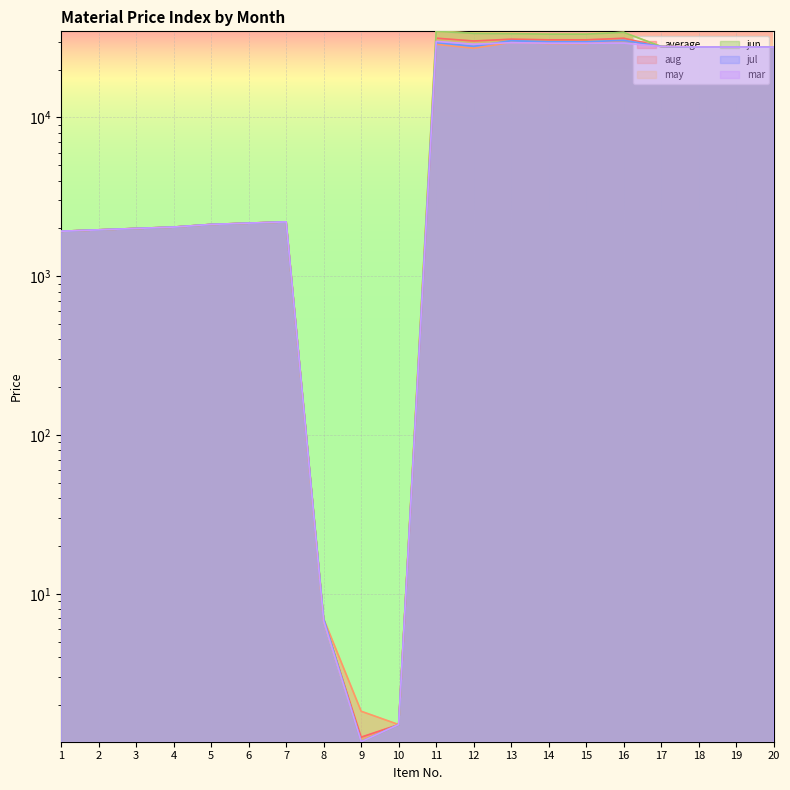

Which series has the largest total across all categories?

may